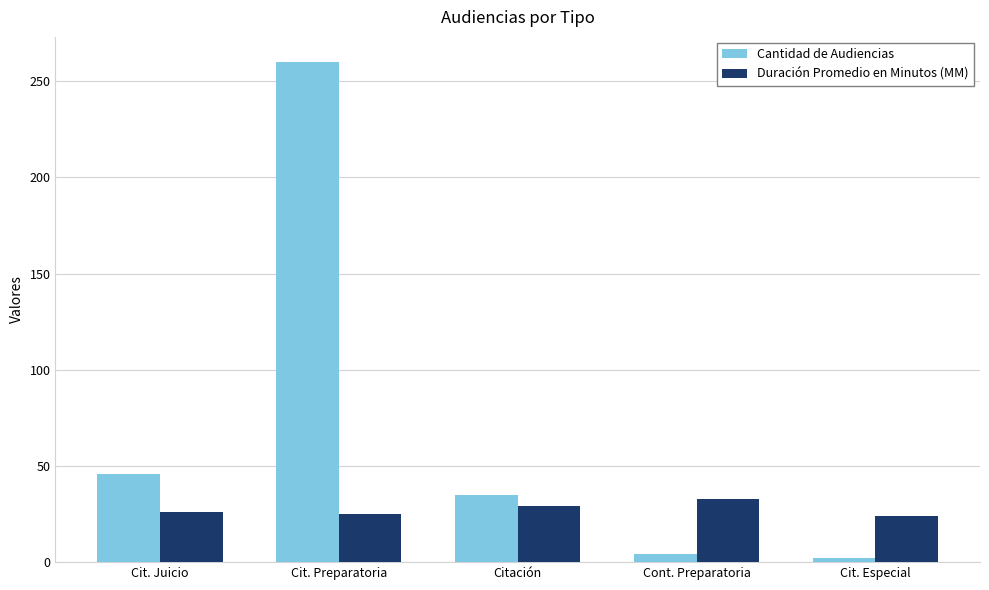

At how many categories does at least one series exceed 12?

5